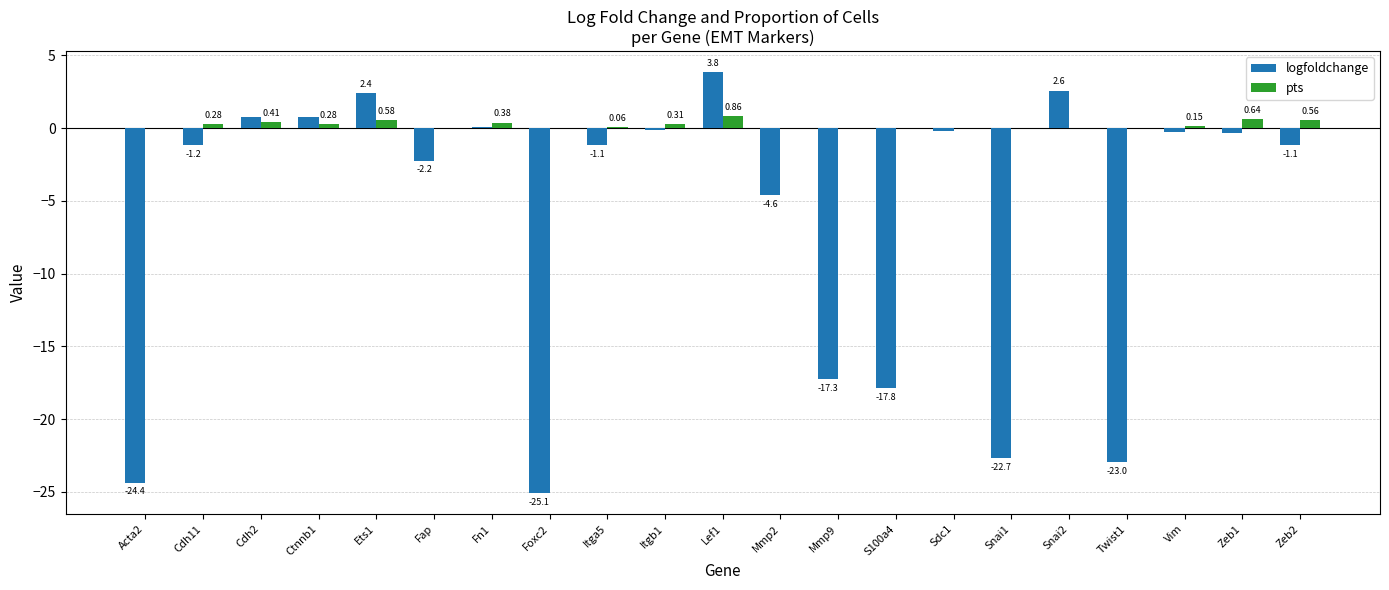

Which series has the largest total across all categories?

pts